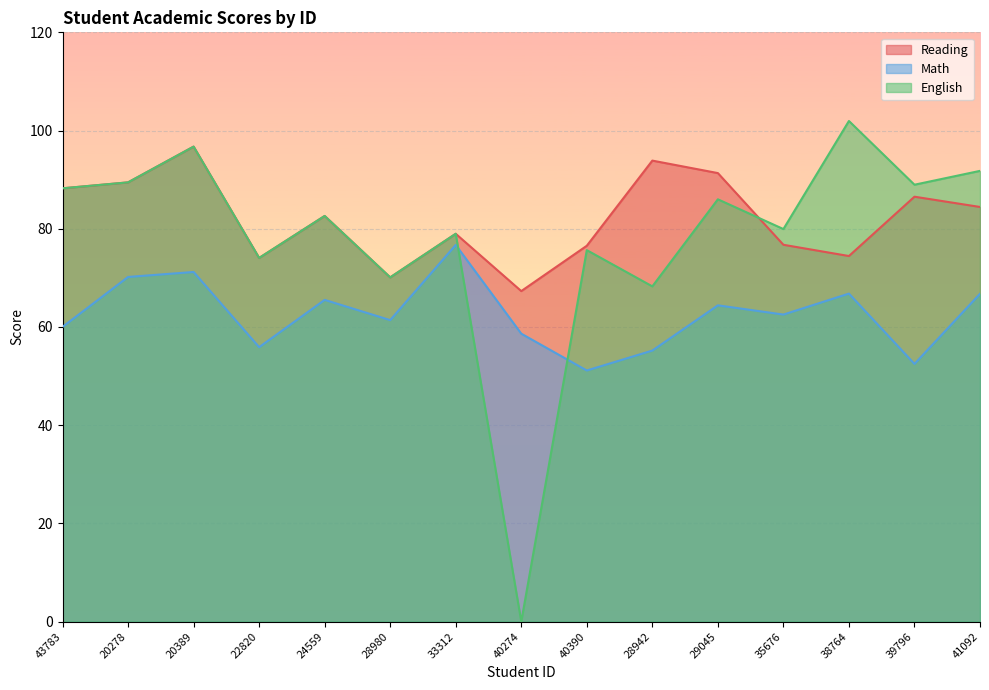

Where does the English series first go above 82?

43783